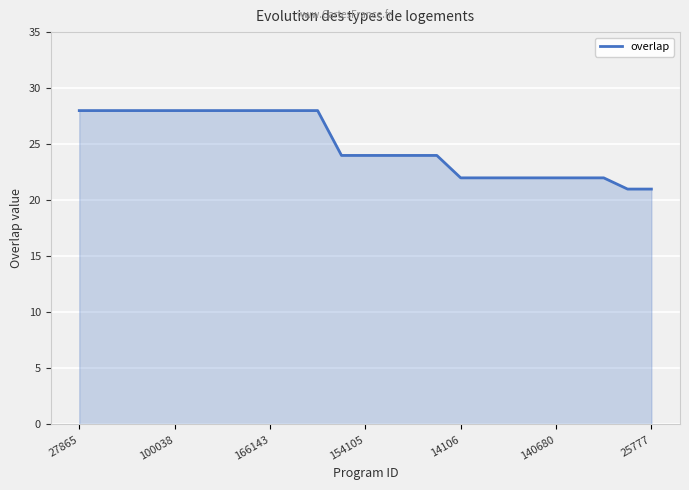

What is the maximum value shown in the chart?

28